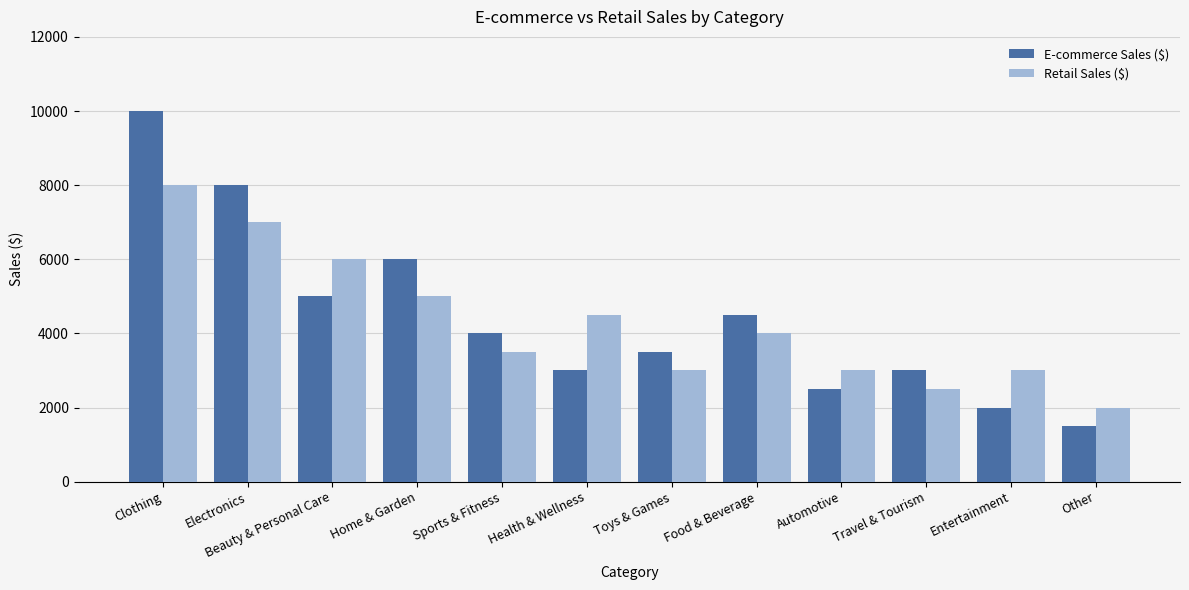

At which label is Retail Sales ($) closest to 5000?

Home & Garden